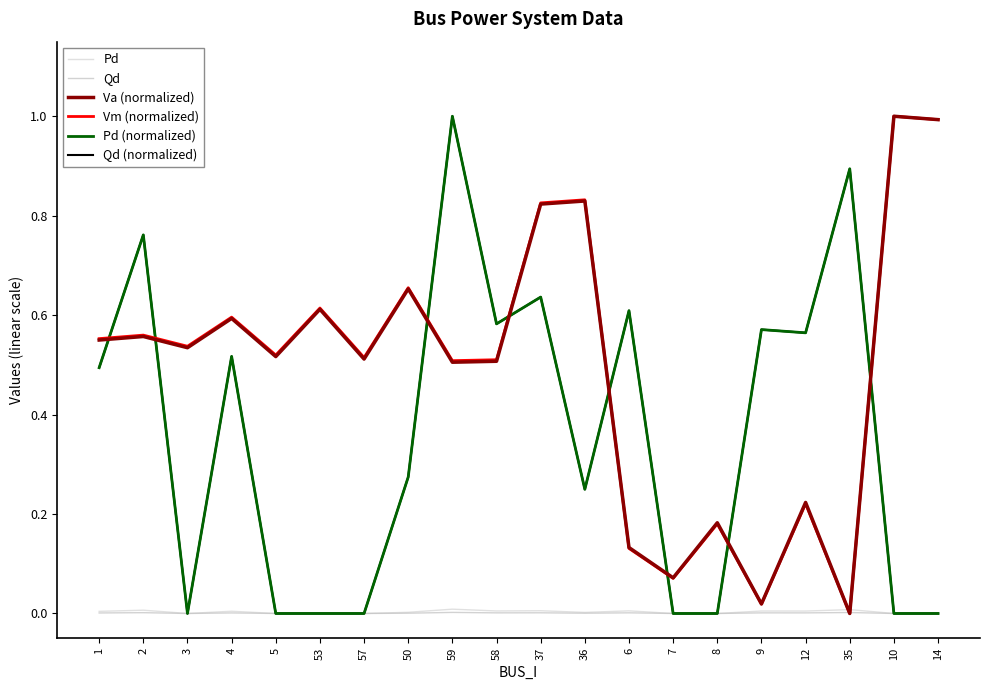

What is the total value across all series at 58?

2.2